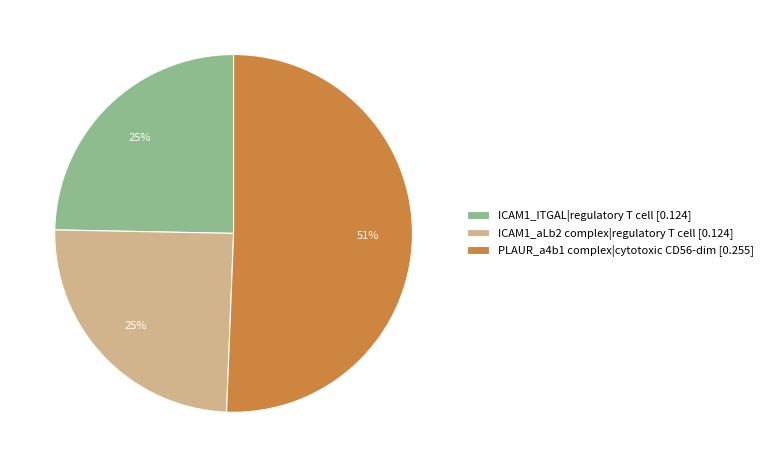

How many segments does this pie chart have?

3